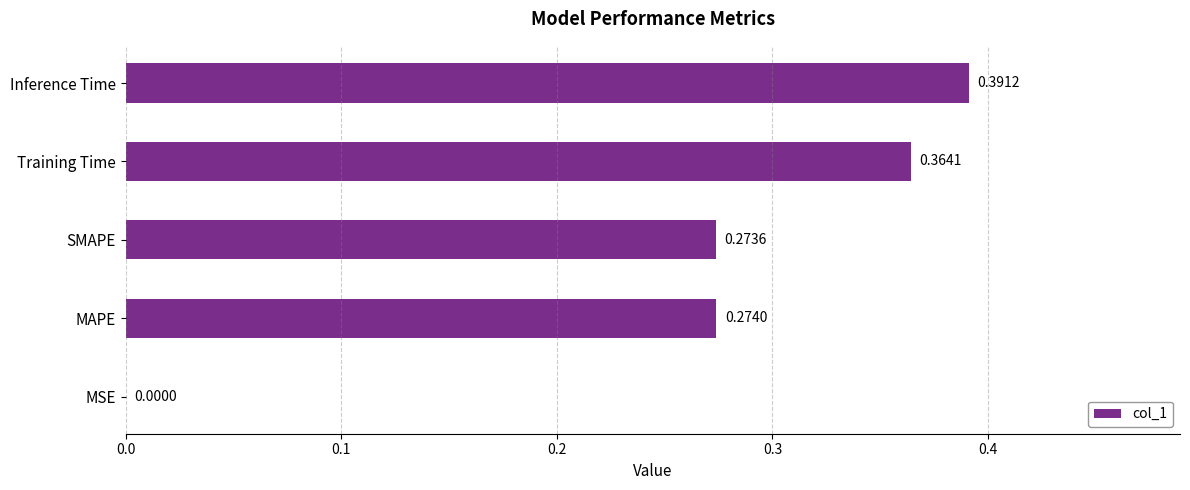

Between Training Time and SMAPE, which is larger?

Training Time